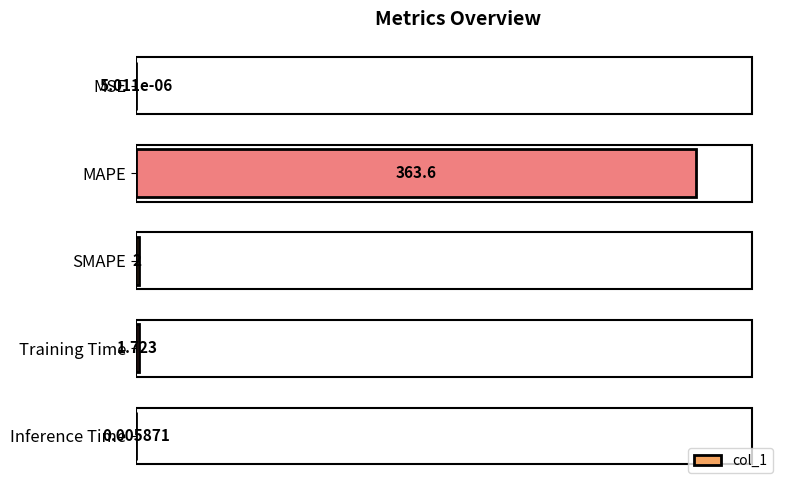

Where is the data nearest to the value 181?

SMAPE